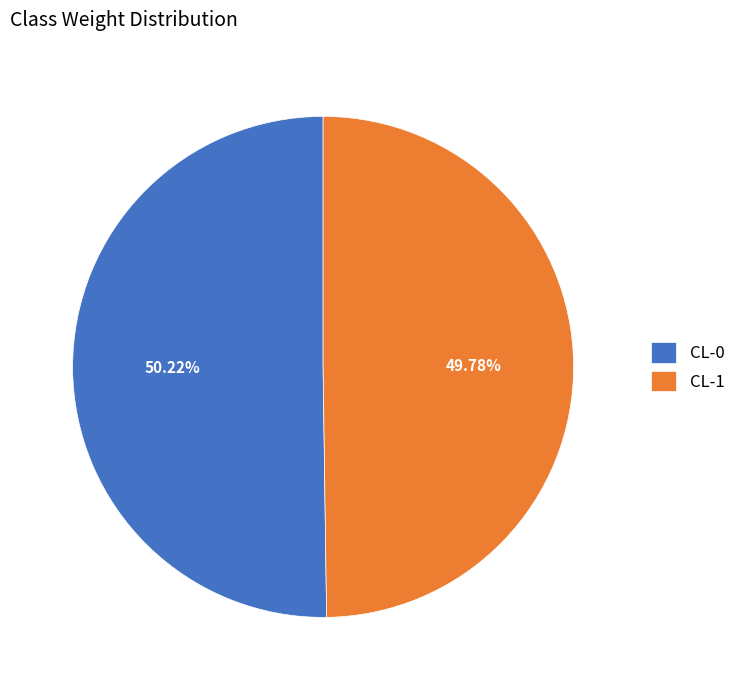

To the nearest percent, what percentage of the pie is CL-1?

50%